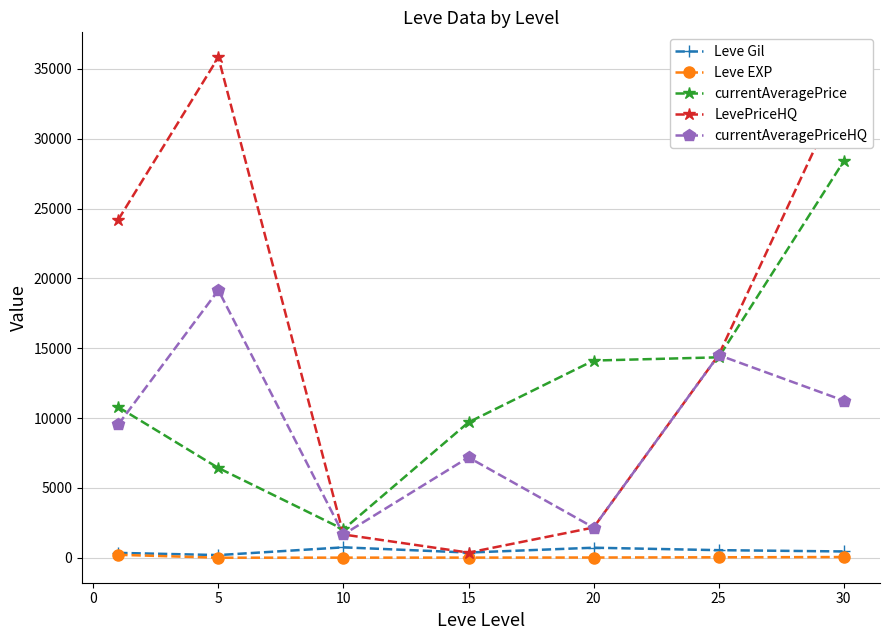

True or false: currentAveragePrice and Leve Gil cross at least once.

False